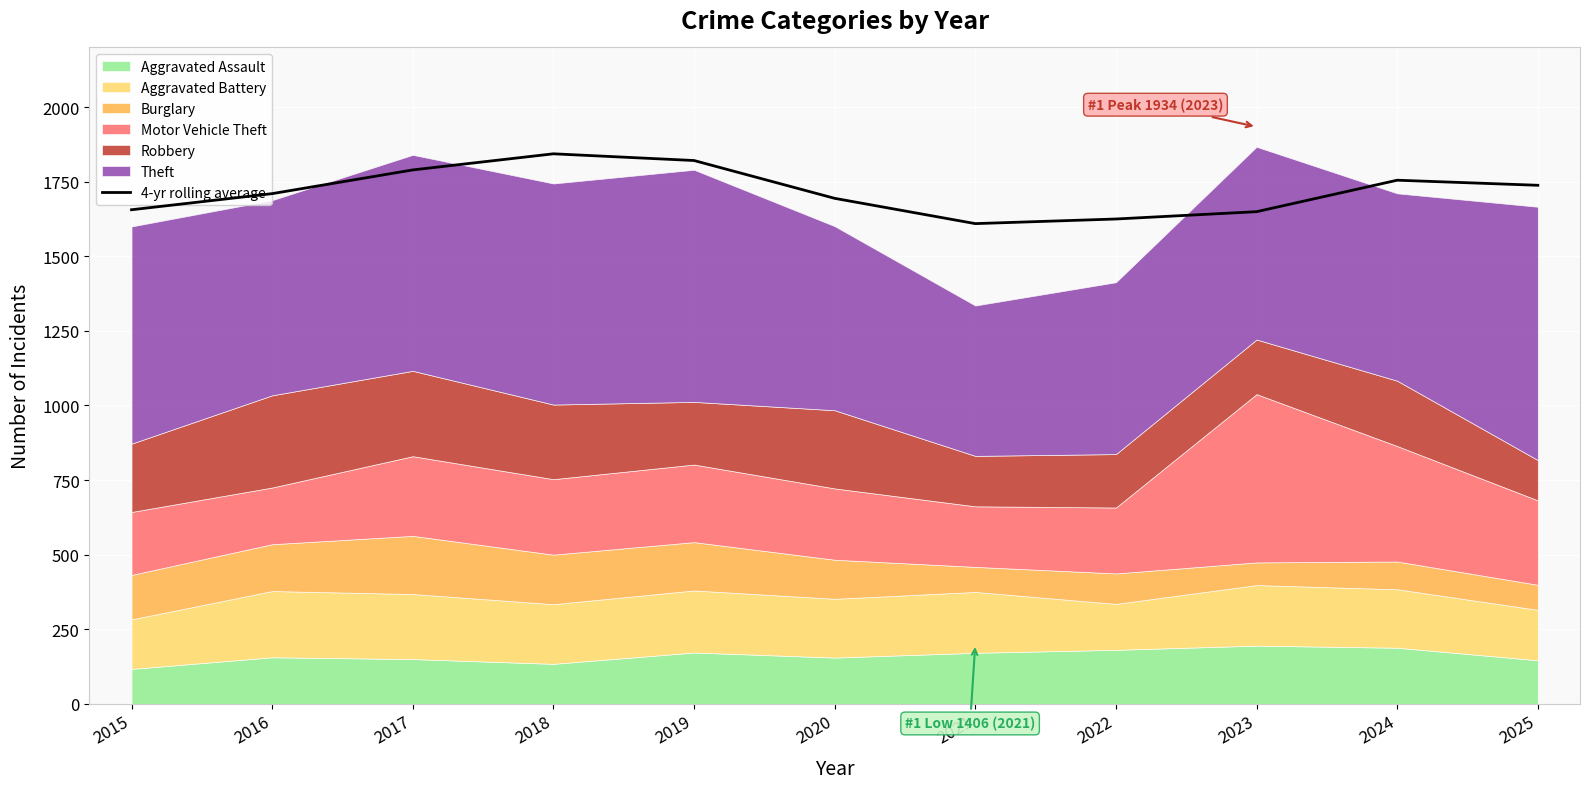

Where is the first local minimum?

2021